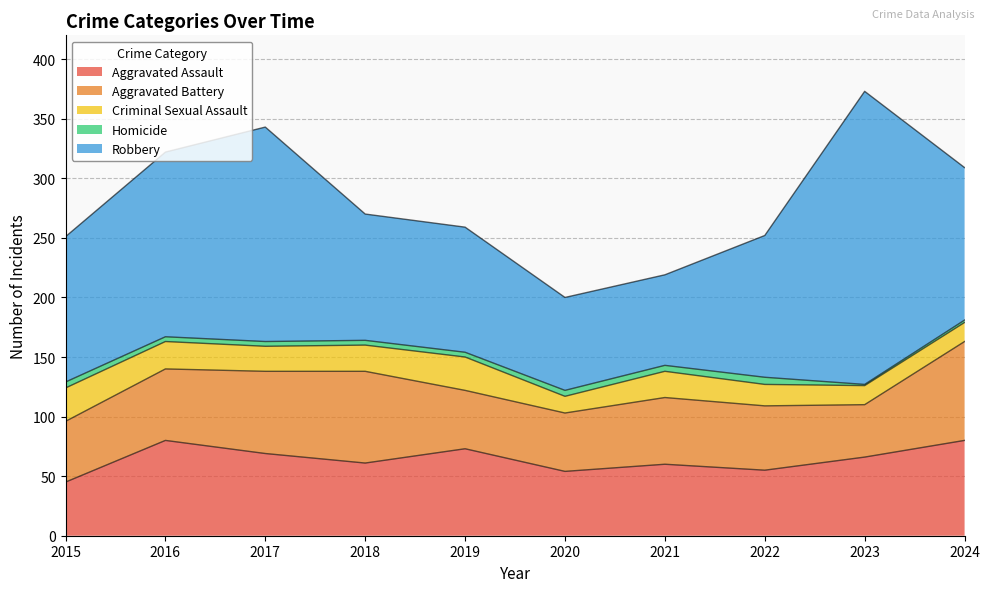

Does the chart display data point markers on the line(s)?

No